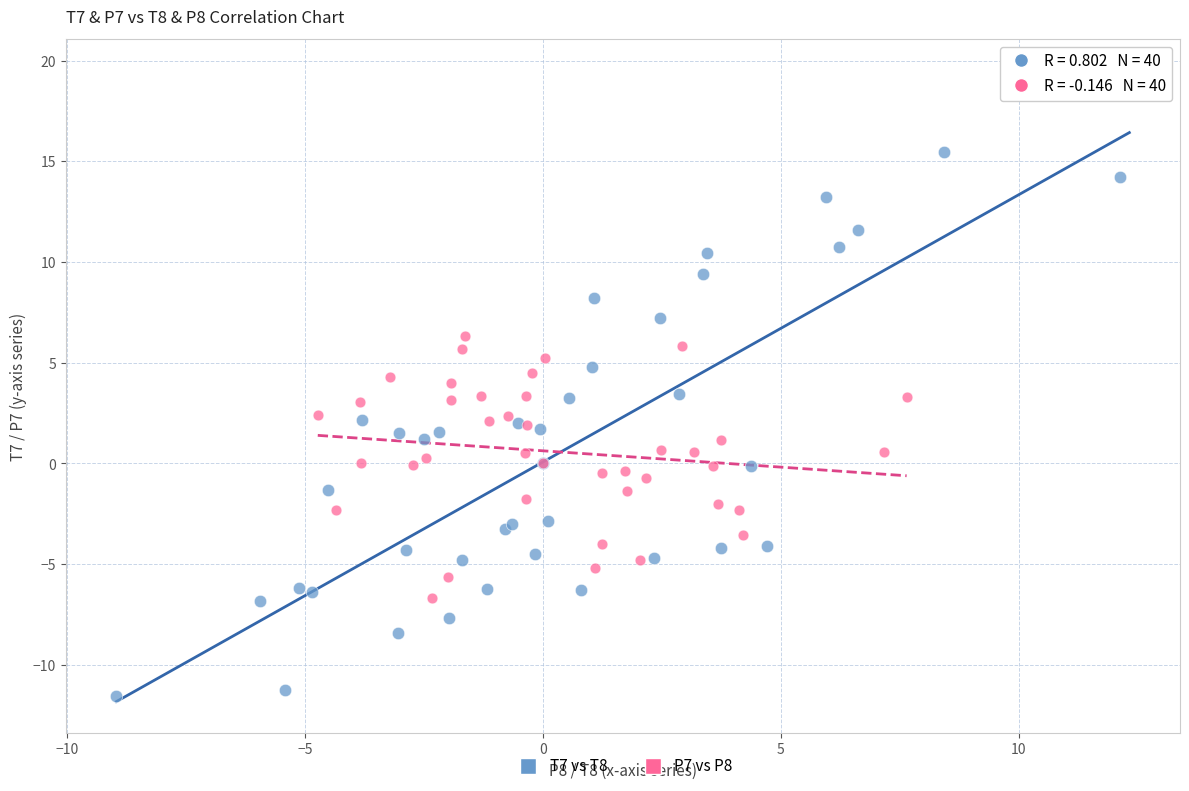

Which series contains the lowest Y value?

T7 vs T8